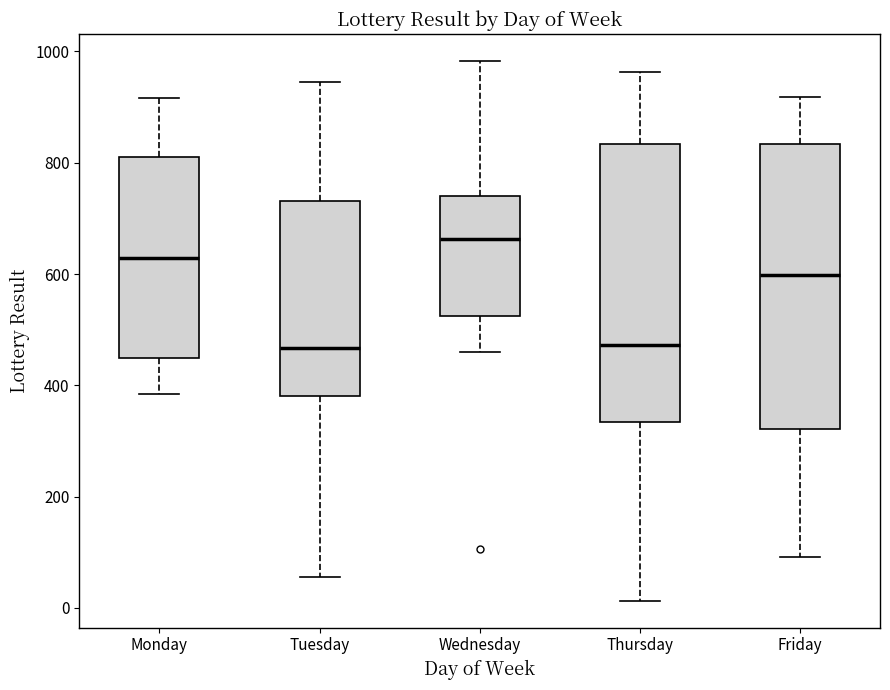

Where does the lower whisker of the box for Monday end on the y-axis? The values are not printed on the chart, so give them approximately, as read against the axis.

380